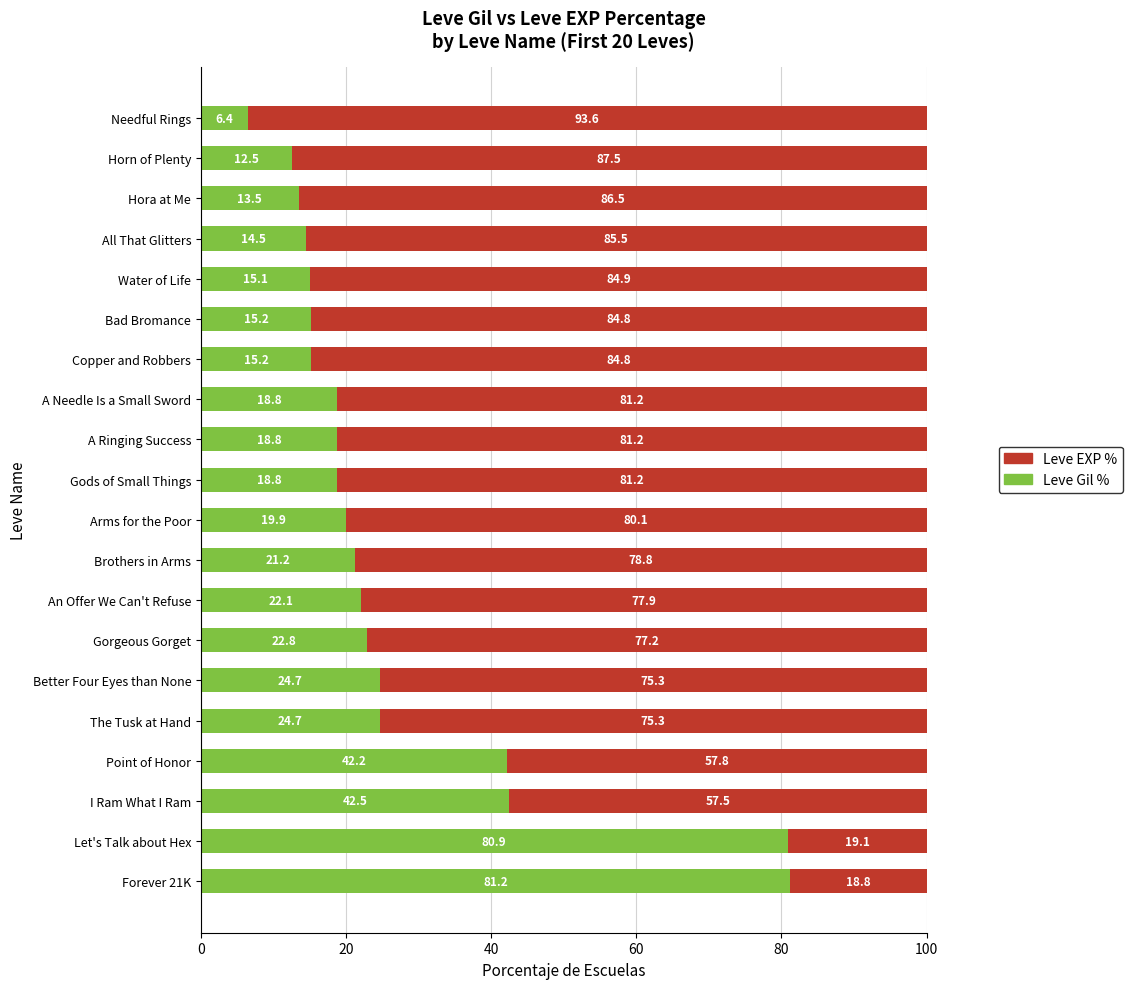

Count the number of data series in this chart.

2